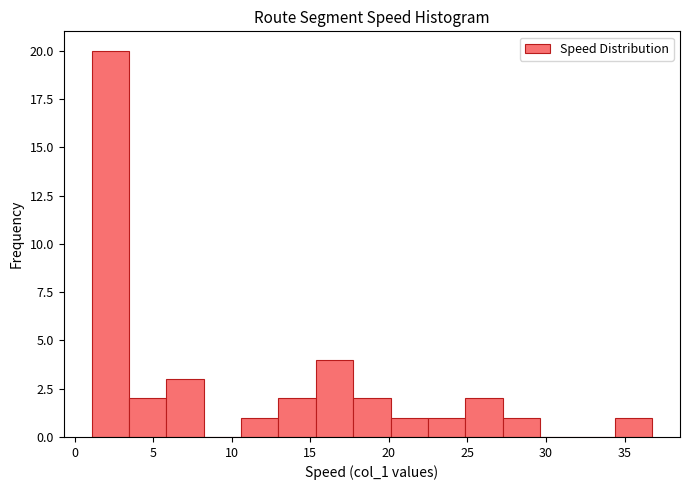

Reading left to right, transcribe this chart: for each bar, give the range it covers on the x-axis and its height. Neither the bar edges nor the heights are printed on the chart, so give them approximately, as read against the axes.

1.0 to 3.5: 20
3.5 to 6.0: 2
6.0 to 8.0: 3
8.0 to 10.5: 0
10.5 to 13.0: 1
13.0 to 15.5: 2
15.5 to 17.5: 4
17.5 to 20.0: 2
20.0 to 22.5: 1
22.5 to 25.0: 1
25.0 to 27.0: 2
27.0 to 29.5: 1
29.5 to 32.0: 0
32.0 to 34.5: 0
34.5 to 36.5: 1